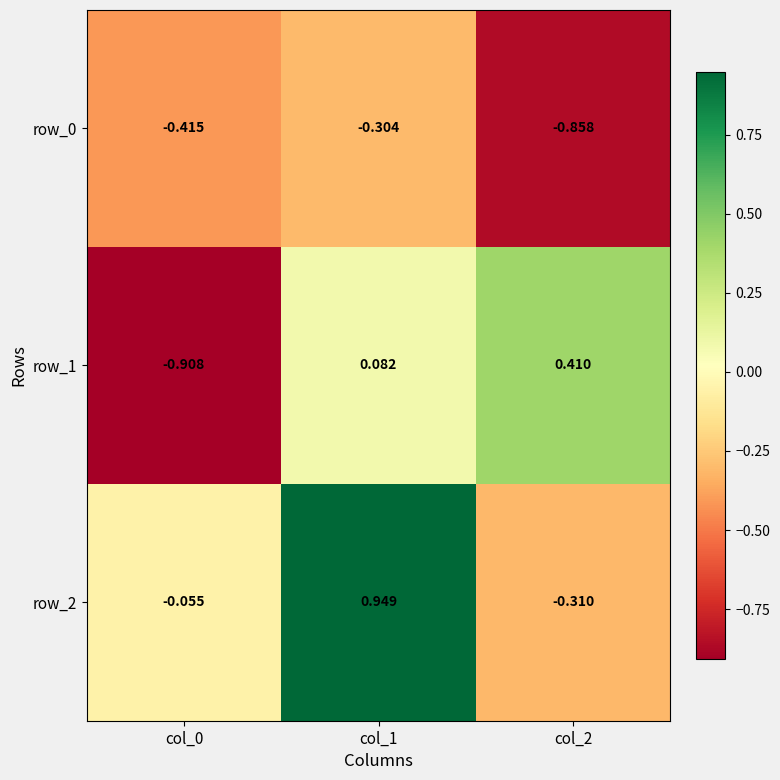

How many values in row_2 are above zero?

1